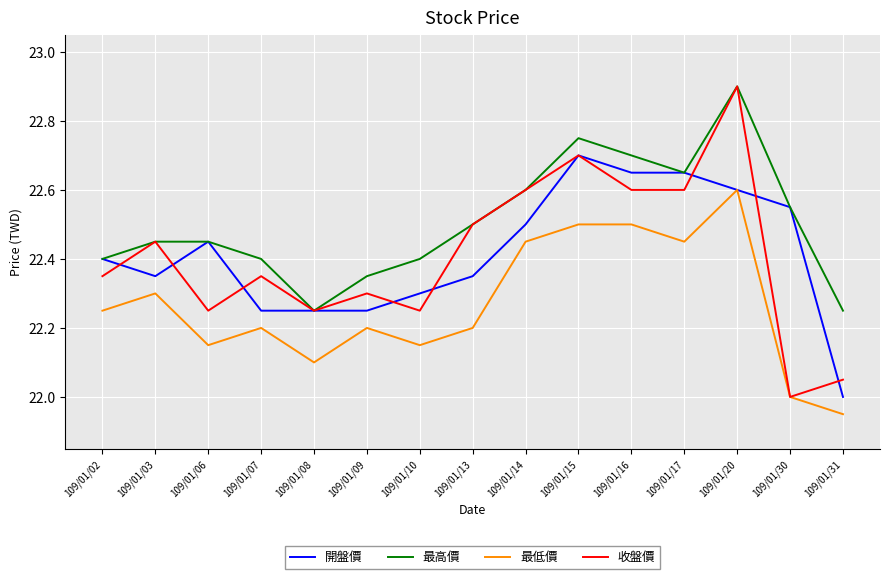

Which series has the largest range (max minus min)?

收盤價